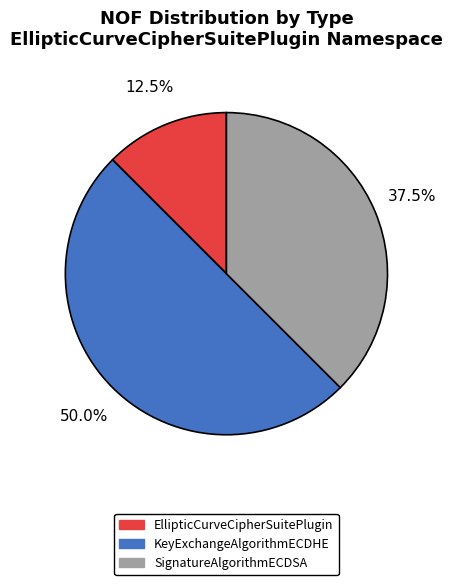

Rank the categories by value from lowest to highest.

EllipticCurveCipherSuitePlugin, SignatureAlgorithmECDSA, KeyExchangeAlgorithmECDHE